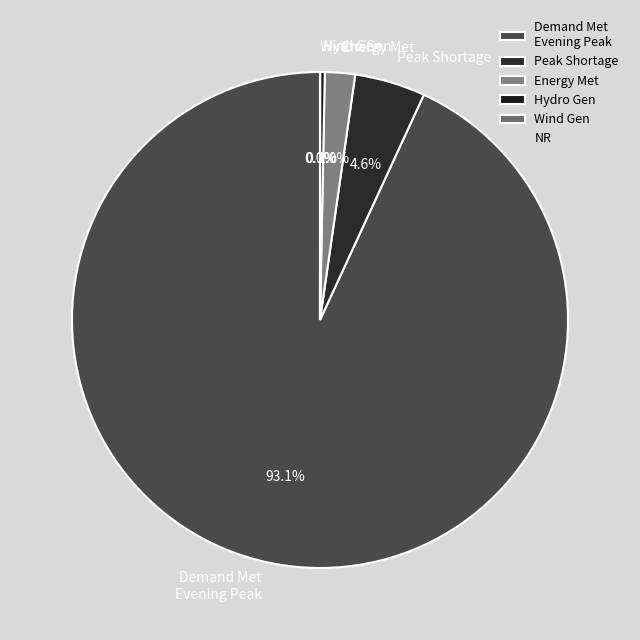

What is the ratio of the value at Energy Met to the value at Peak Shortage?

0.4